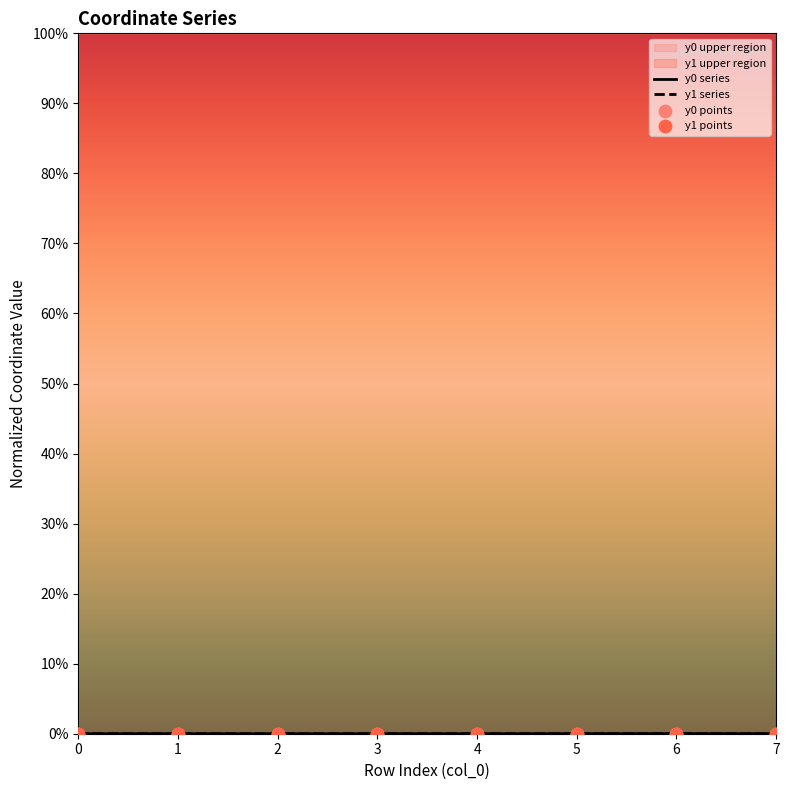

At which category is the sum across all series the highest?

6